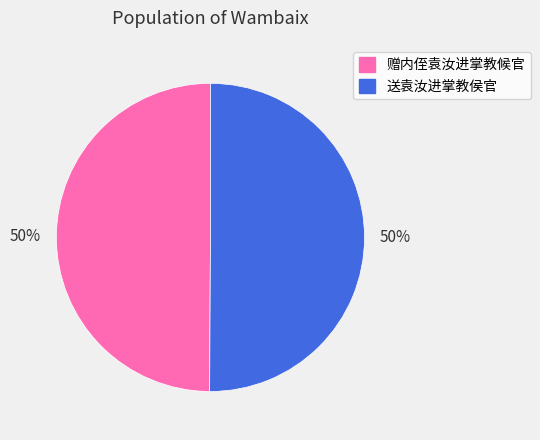

Is the sum of 送袁汝进掌教侯官 and 赠内侄袁汝进掌教候官 greater than half?

Yes